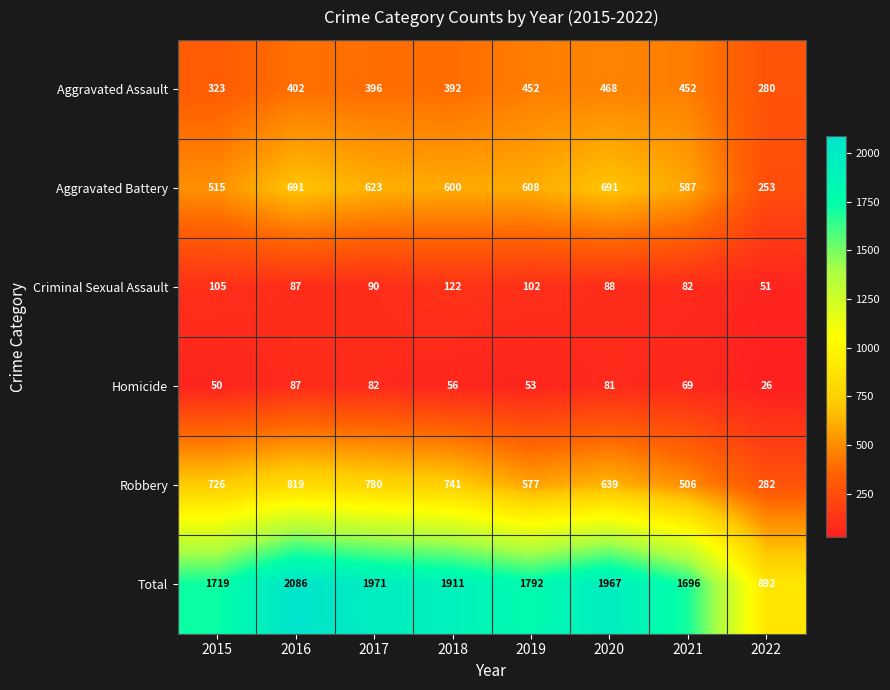

How many series are shown in this chart?

6